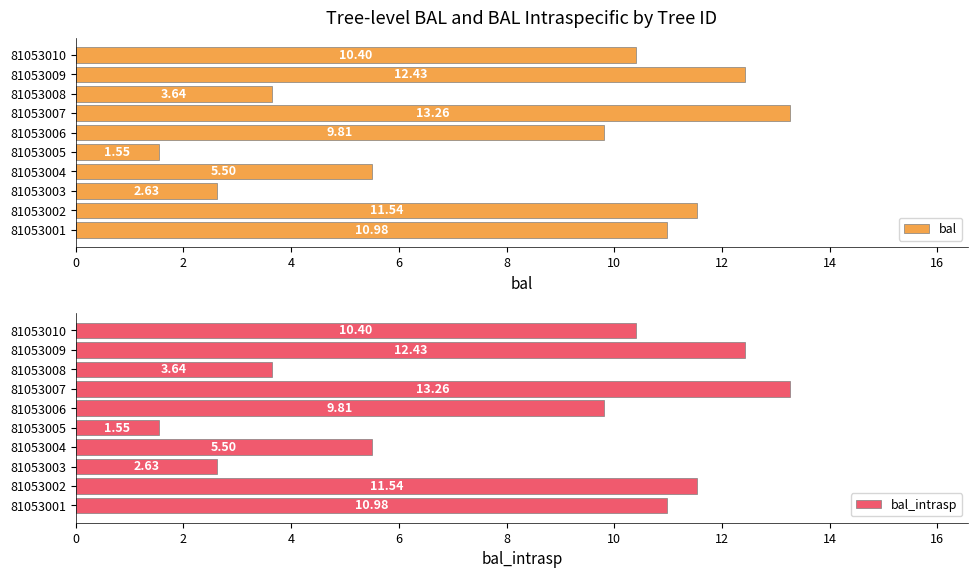

Which series has the largest total across all categories?

bal